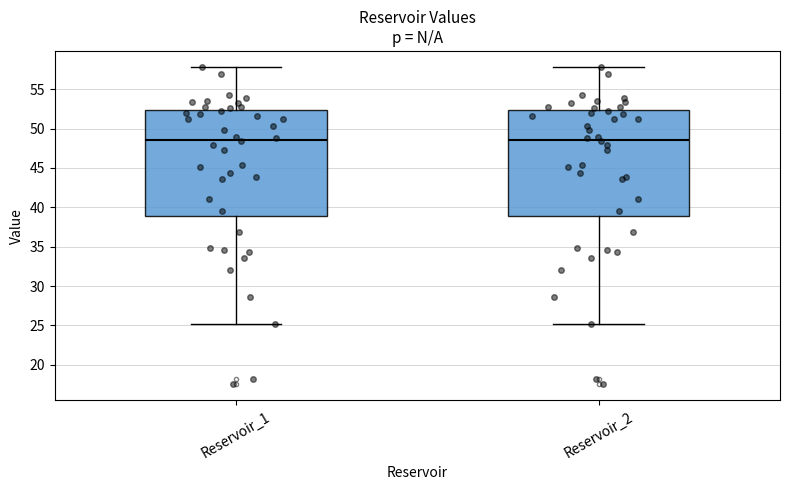

Where does the upper whisker of the box for Reservoir_1 end on the y-axis? The values are not printed on the chart, so give them approximately, as read against the axis.

58.0